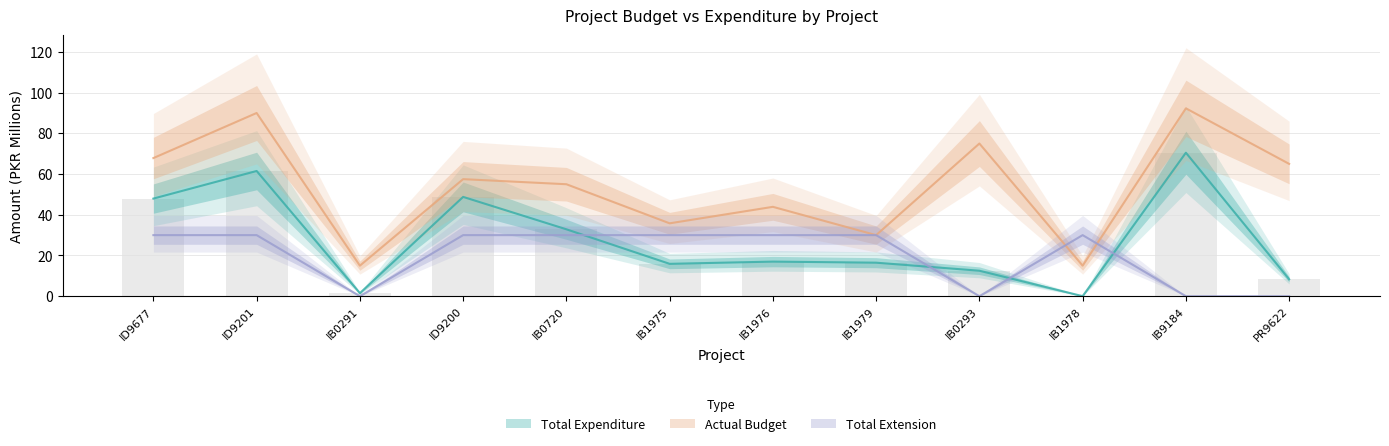

How many groups of bars are there?

12